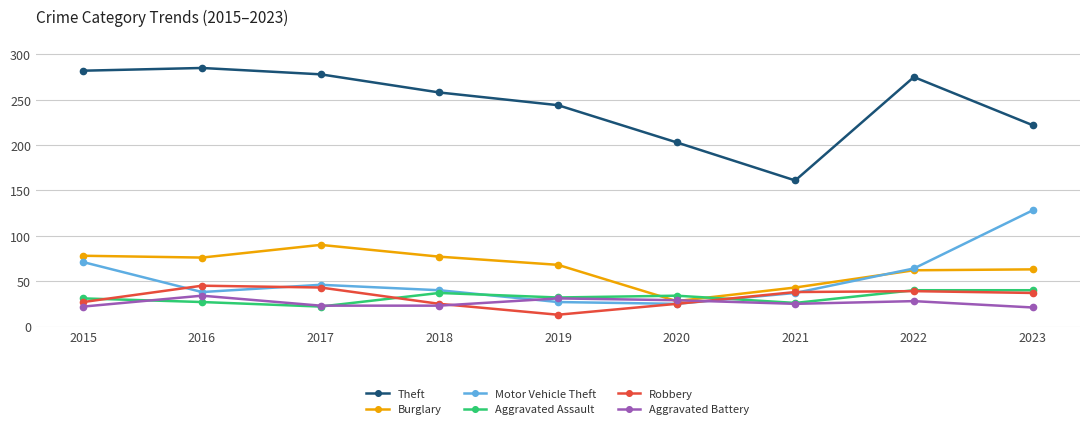

Which series has the widest spread of values?

Theft